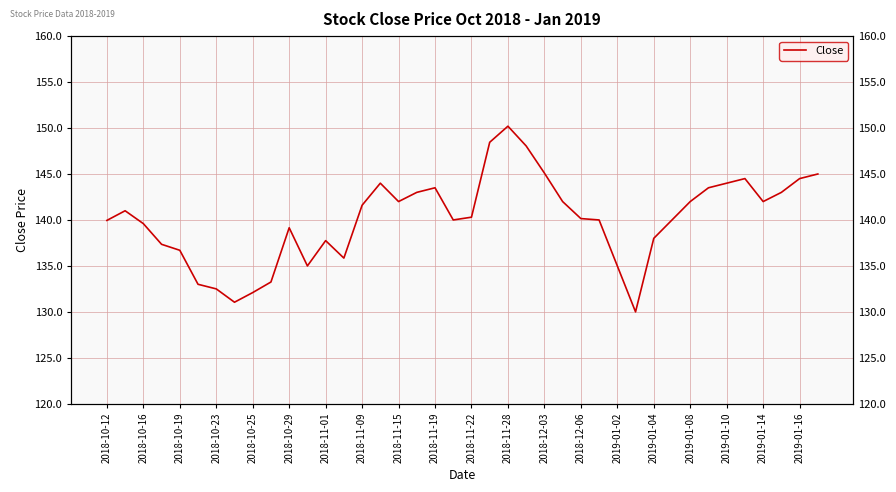

What is the greatest value displayed?

150.2